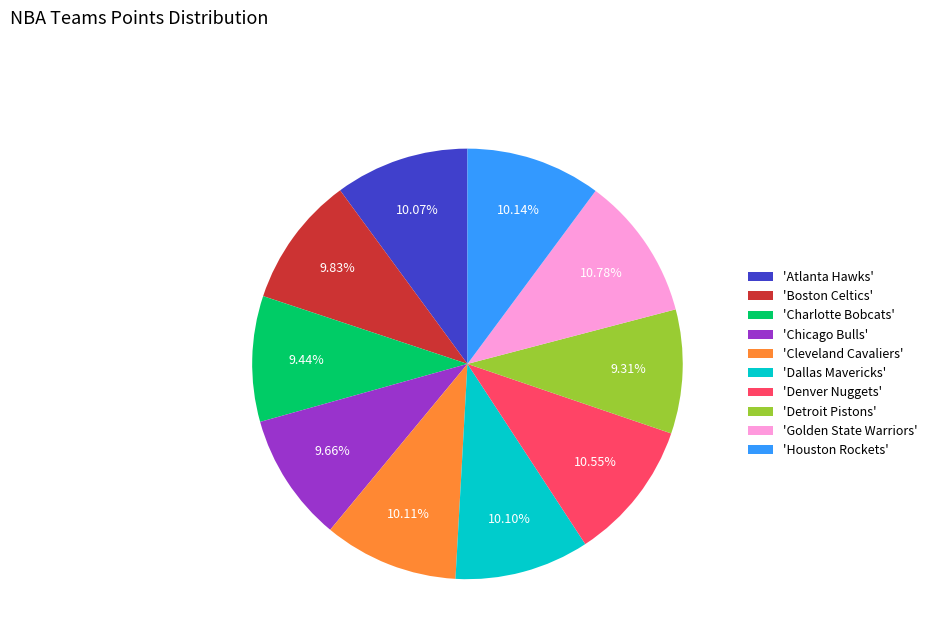

To the nearest percent, what is the difference between the largest and smallest slice percentages?

1%